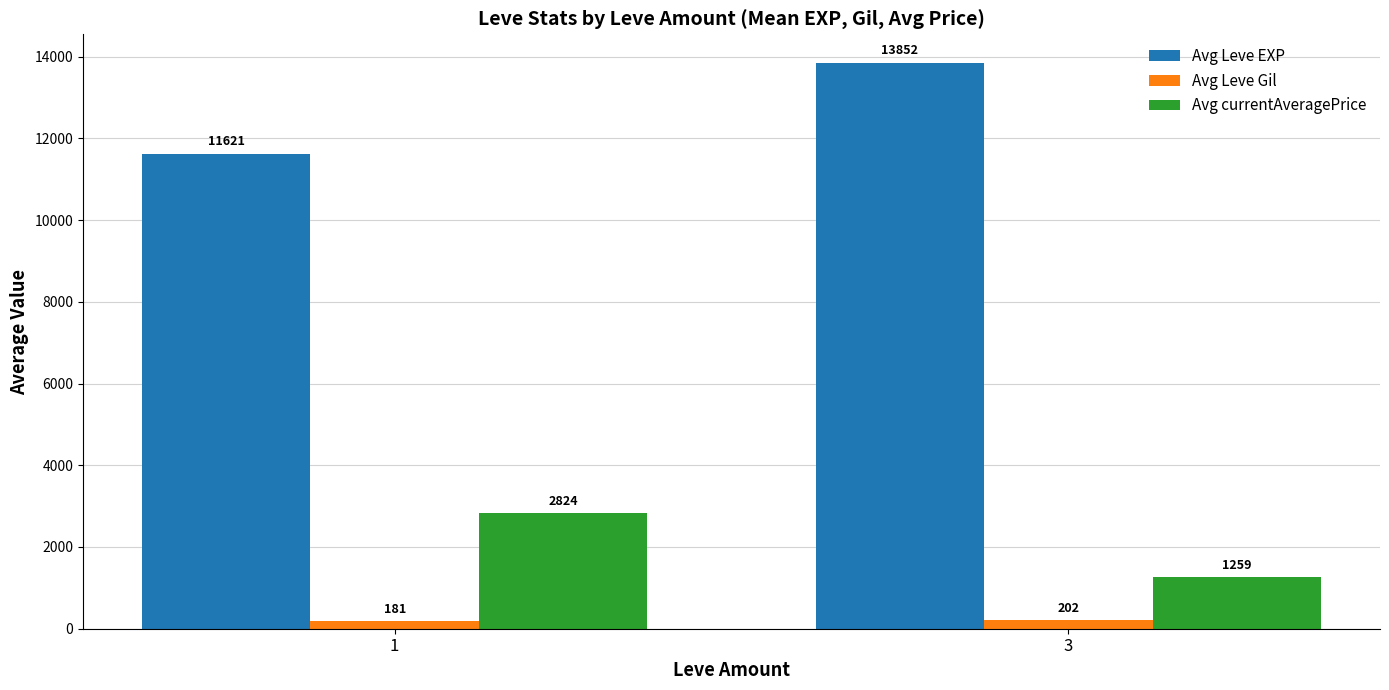

Where does the Avg Leve EXP series first go above 13851?

3